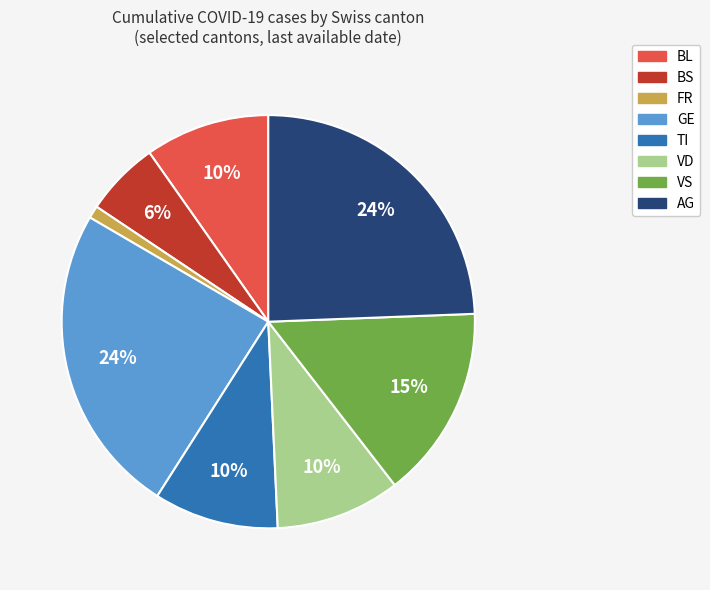

Is there any slice that represents more than half of the pie?

No